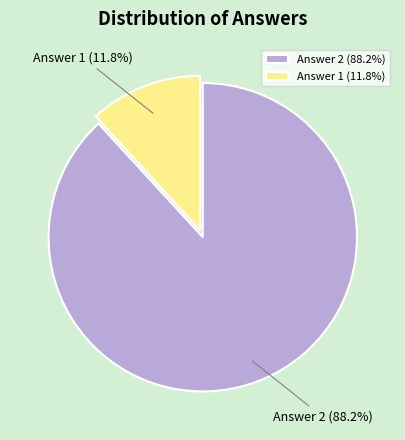

What percentage is NOT represented by Answer 2?

11.8%